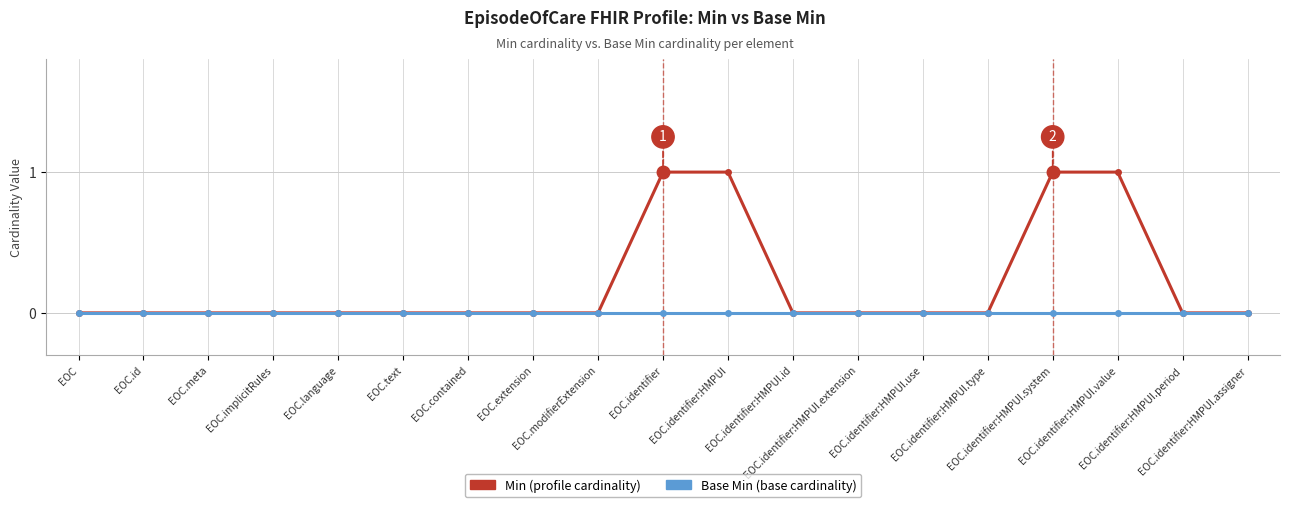

How many lines are shown in the chart?

2